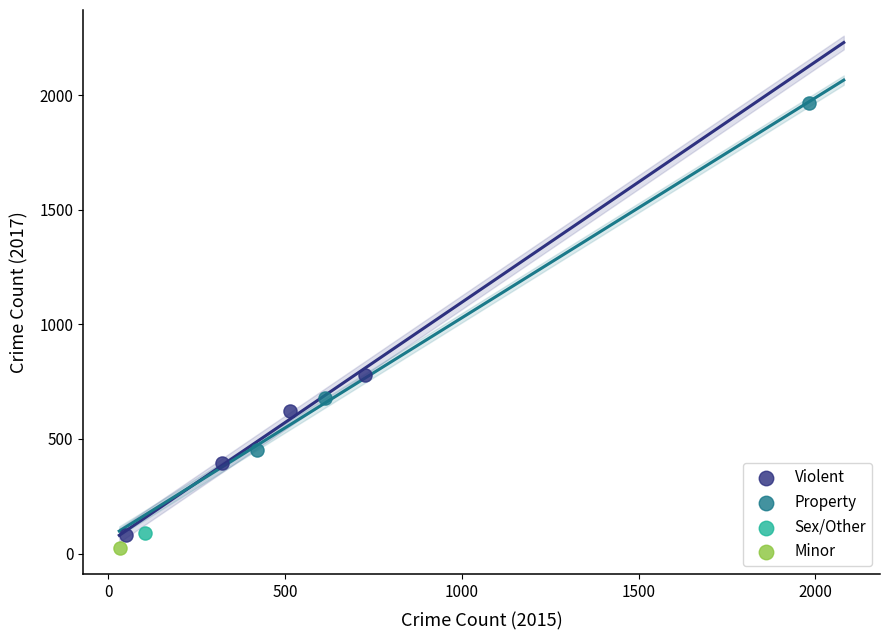

What are all the series names shown in the legend?

Violent, Property, Sex/Other, Minor